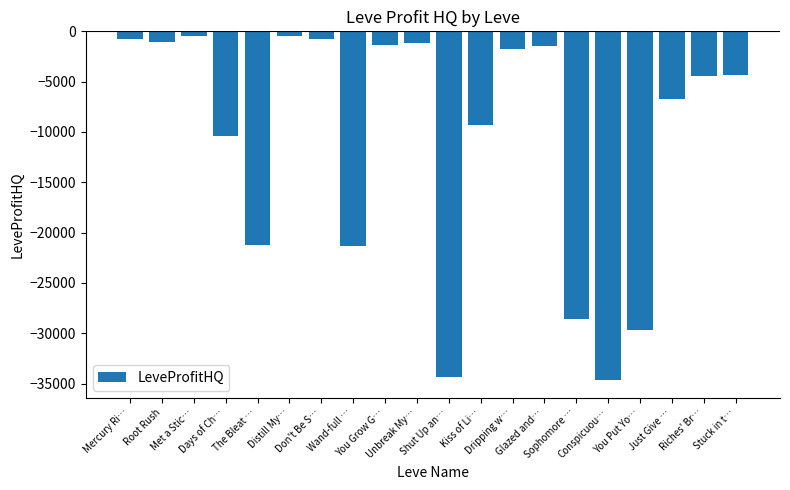

At which label does the data first exceed -4349?

Mercury Ri…